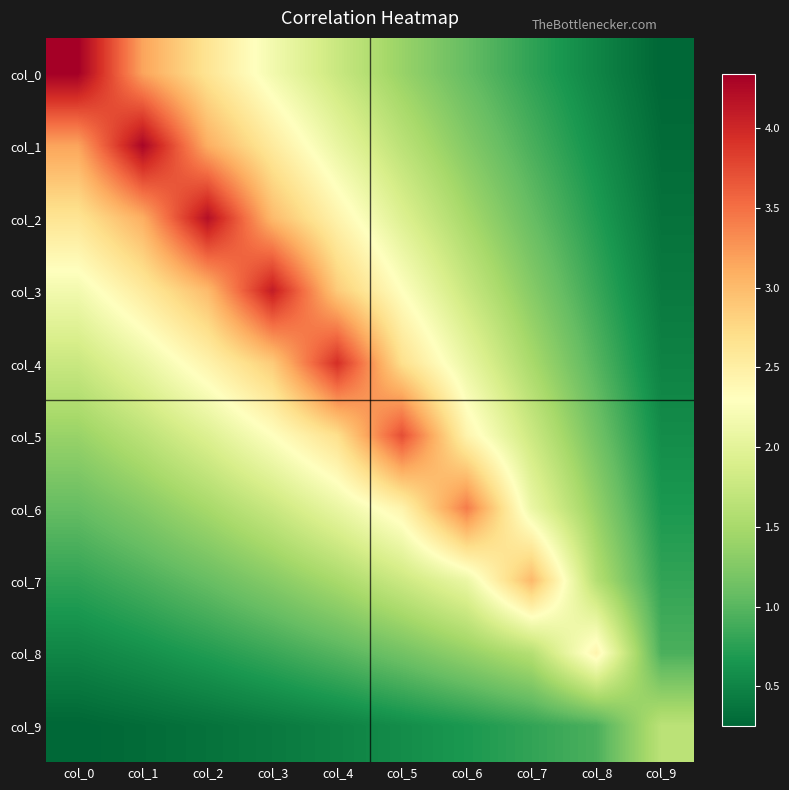

Reading left to right, list all the values displayed in this chart.

col_0: col_0=4.3	col_1=3.2	col_2=2.6	col_3=2.2	col_4=1.8	col_5=1.4	col_6=1.1	col_7=0.8	col_8=0.5	col_9=0.3
col_1: col_0=3.2	col_1=4.3	col_2=3.1	col_3=2.6	col_4=2.1	col_5=1.6	col_6=1.3	col_7=0.9	col_8=0.6	col_9=0.3
col_2: col_0=2.6	col_1=3.1	col_2=4.2	col_3=3.0	col_4=2.4	col_5=1.9	col_6=1.5	col_7=1.1	col_8=0.7	col_9=0.3
col_3: col_0=2.2	col_1=2.6	col_2=3.0	col_3=4.1	col_4=2.9	col_5=2.3	col_6=1.8	col_7=1.3	col_8=0.8	col_9=0.4
col_4: col_0=1.8	col_1=2.1	col_2=2.4	col_3=2.9	col_4=3.9	col_5=2.7	col_6=2.1	col_7=1.5	col_8=1.0	col_9=0.5
col_5: col_0=1.4	col_1=1.6	col_2=1.9	col_3=2.3	col_4=2.7	col_5=3.7	col_6=2.4	col_7=1.8	col_8=1.2	col_9=0.6
col_6: col_0=1.1	col_1=1.3	col_2=1.5	col_3=1.8	col_4=2.1	col_5=2.4	col_6=3.4	col_7=2.1	col_8=1.4	col_9=0.7
col_7: col_0=0.8	col_1=0.9	col_2=1.1	col_3=1.3	col_4=1.5	col_5=1.8	col_6=2.1	col_7=3.0	col_8=1.6	col_9=0.8
col_8: col_0=0.5	col_1=0.6	col_2=0.7	col_3=0.8	col_4=1.0	col_5=1.2	col_6=1.4	col_7=1.6	col_8=2.4	col_9=0.9
col_9: col_0=0.3	col_1=0.3	col_2=0.3	col_3=0.4	col_4=0.5	col_5=0.6	col_6=0.7	col_7=0.8	col_8=0.9	col_9=1.6